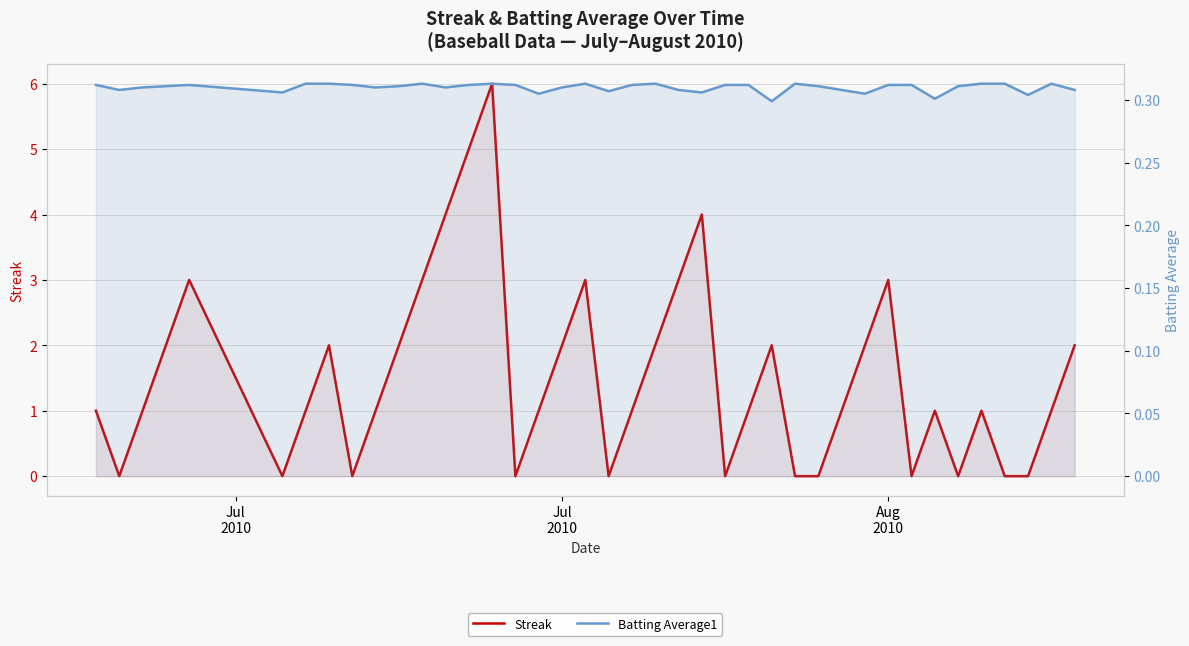

How many data points does each series have?

40